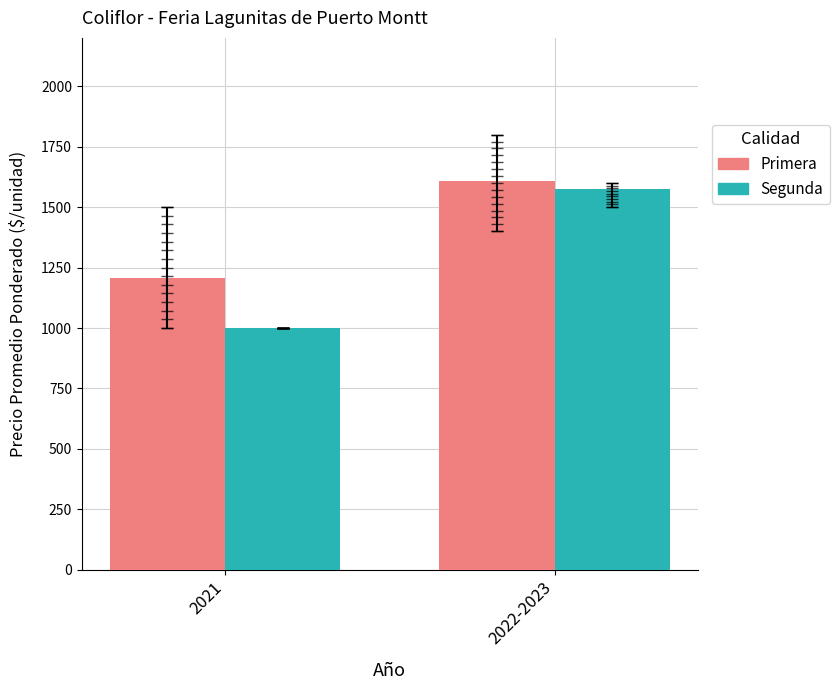

What is the label of the 2nd bar from the right?

2021